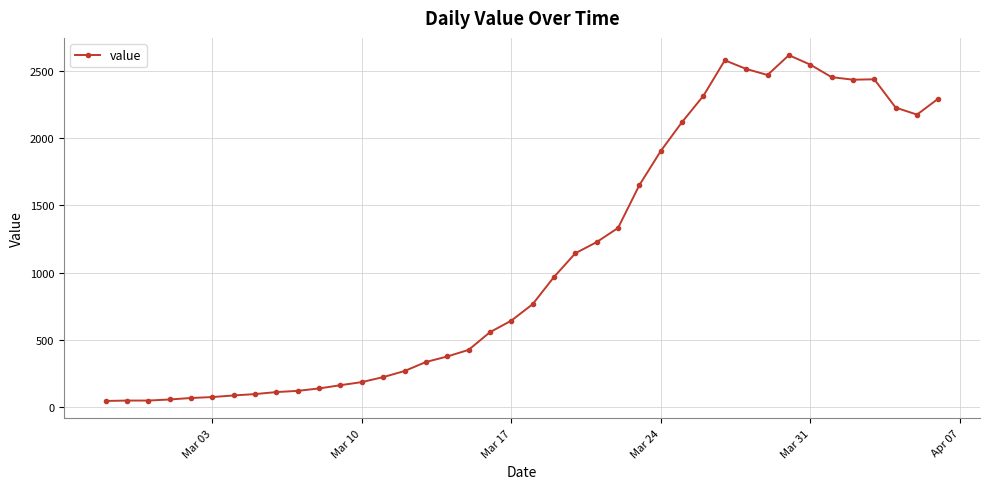

What is the average value?

1106